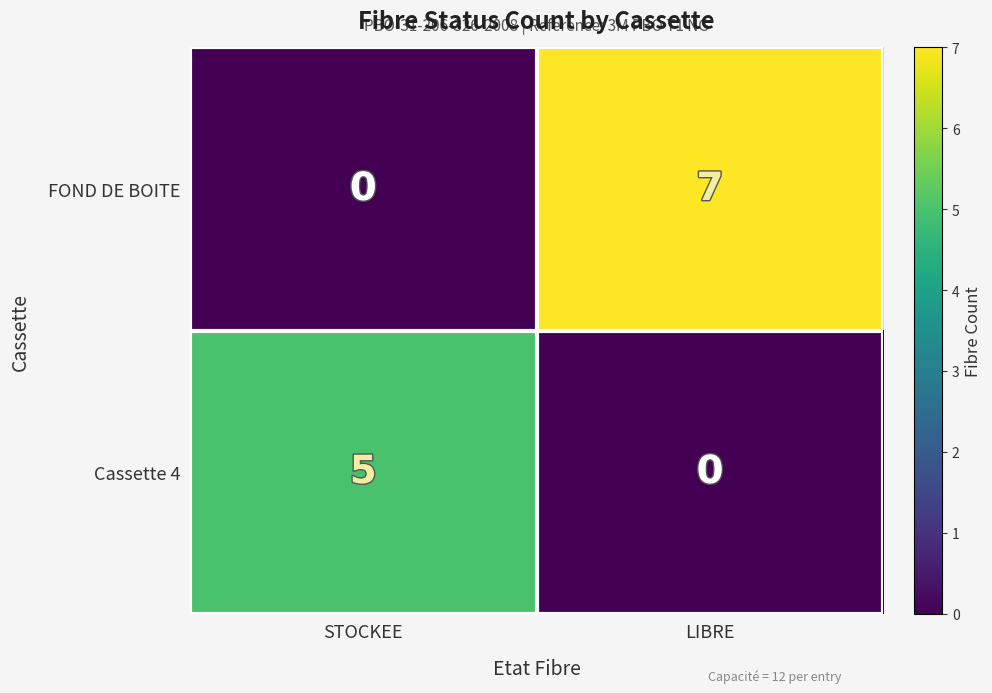

What value does the FOND DE BOITE series have at LIBRE?

7